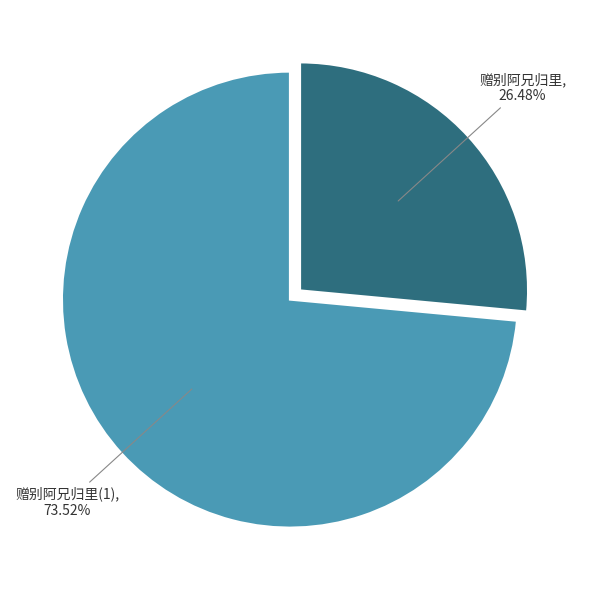

How many segments does this pie chart have?

2